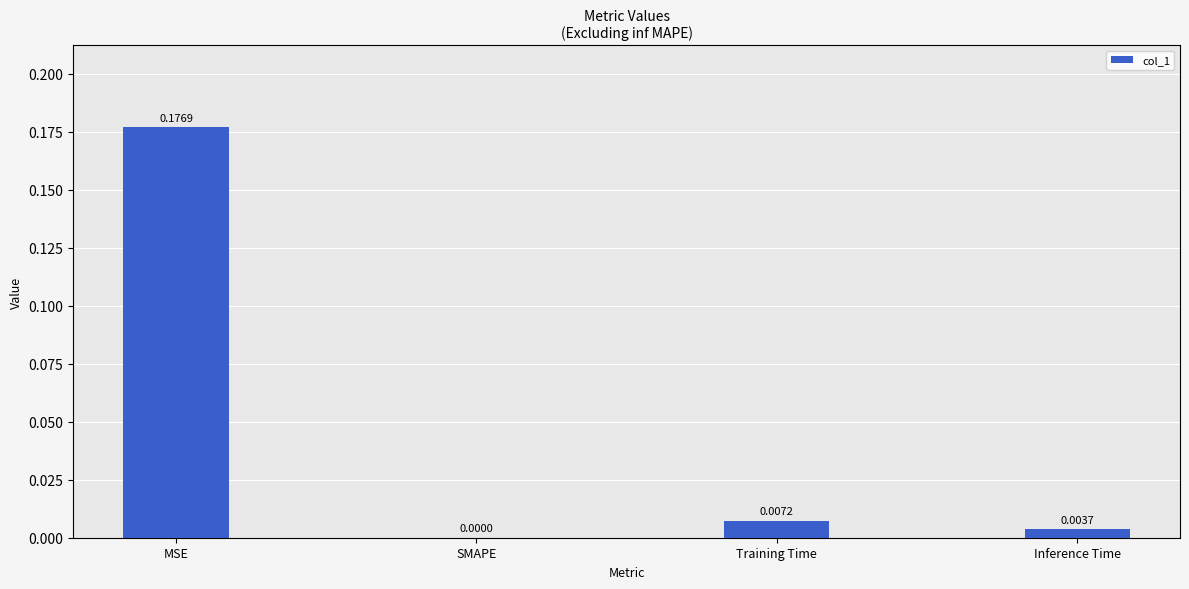

Which has a higher value, Training Time or SMAPE?

Training Time